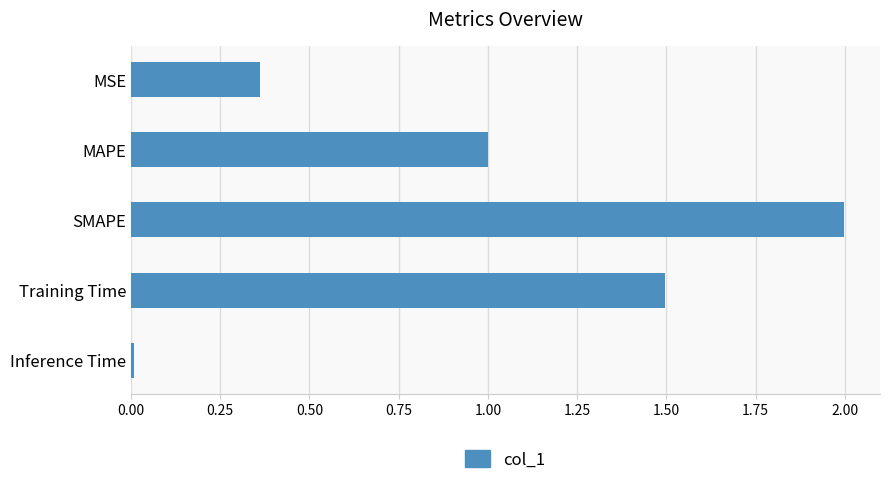

What is the label of the 2nd bar from the top?

MAPE